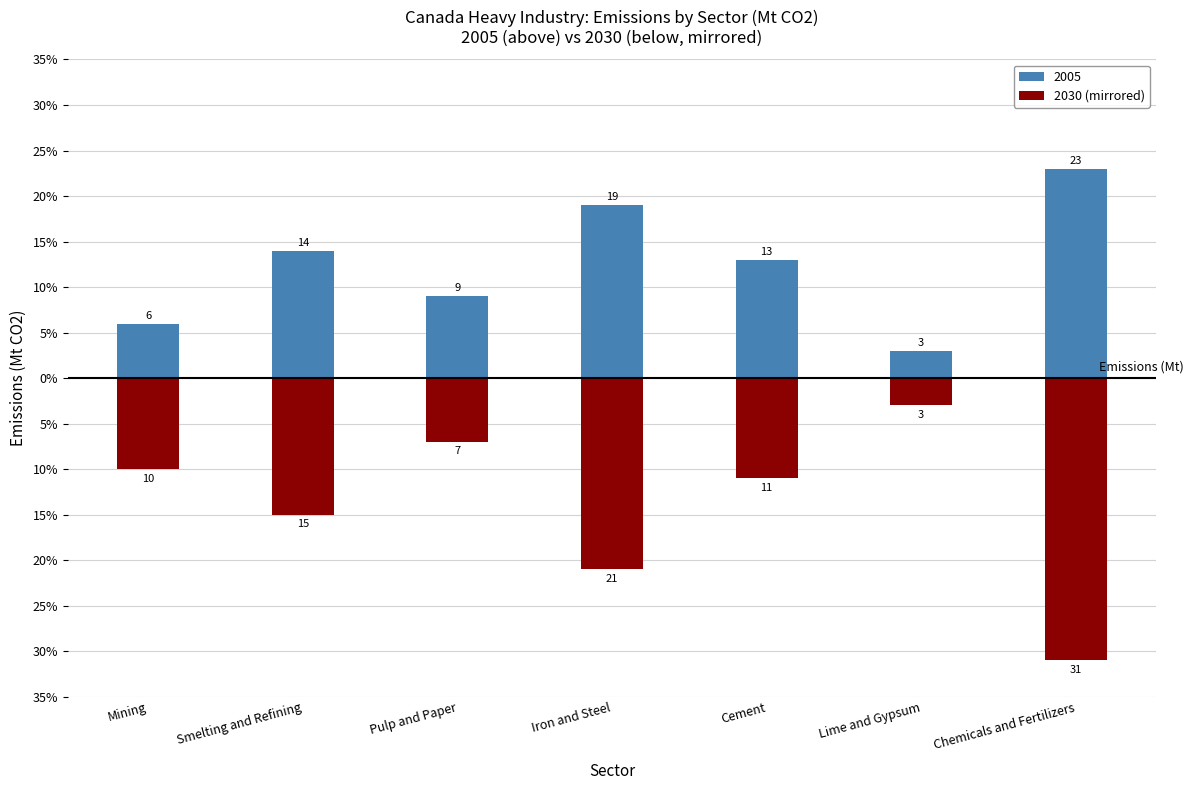

Does the chart contain any negative values?

Yes